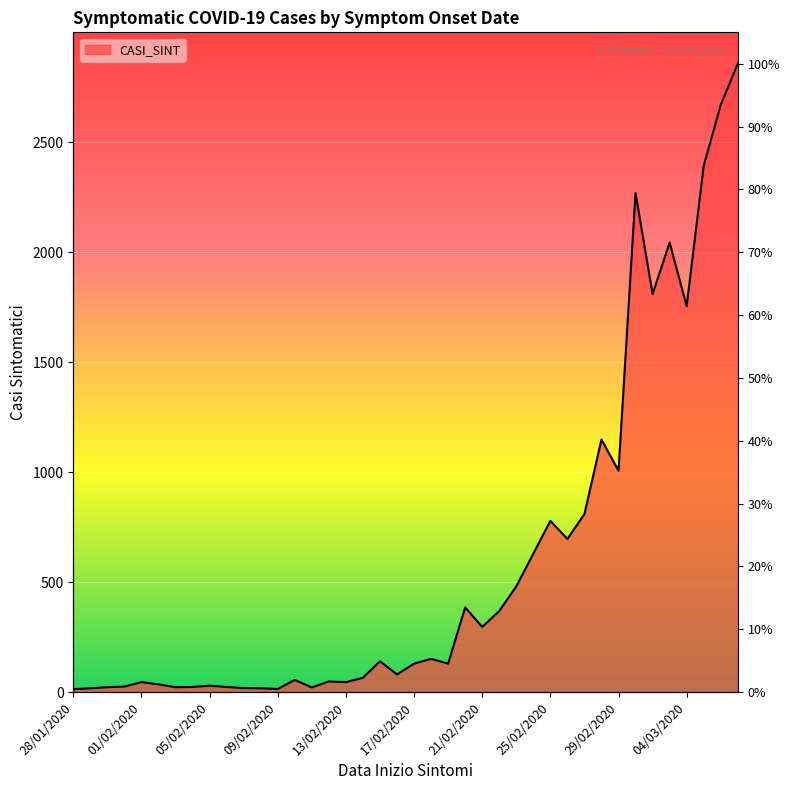

Is it true that the value at 30/01/2020 is 22?

True